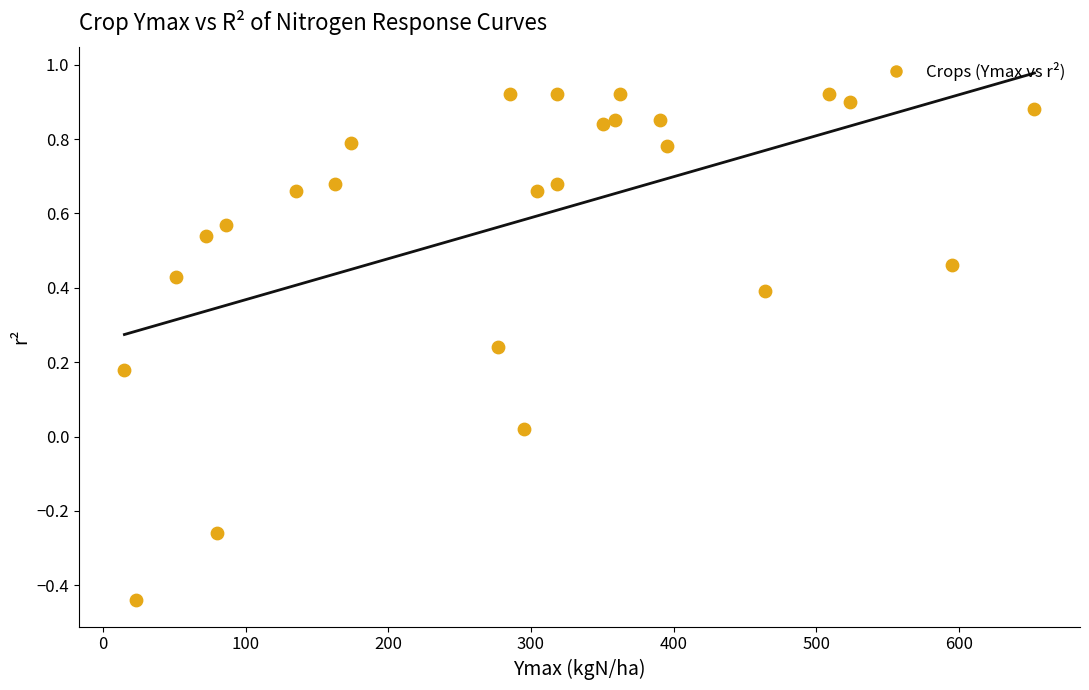

What is the range of Y values (max minus min)?

1.4